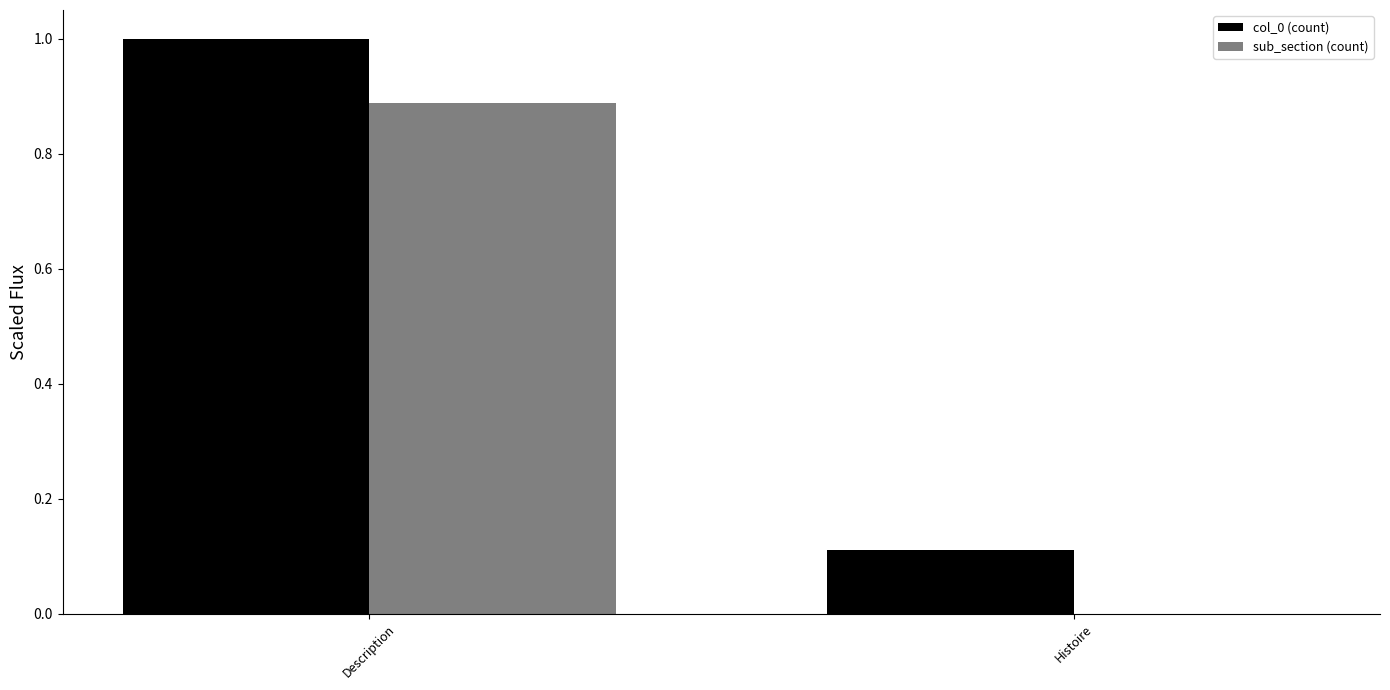

How many col_0 (count) values are between 0 and 1?

2